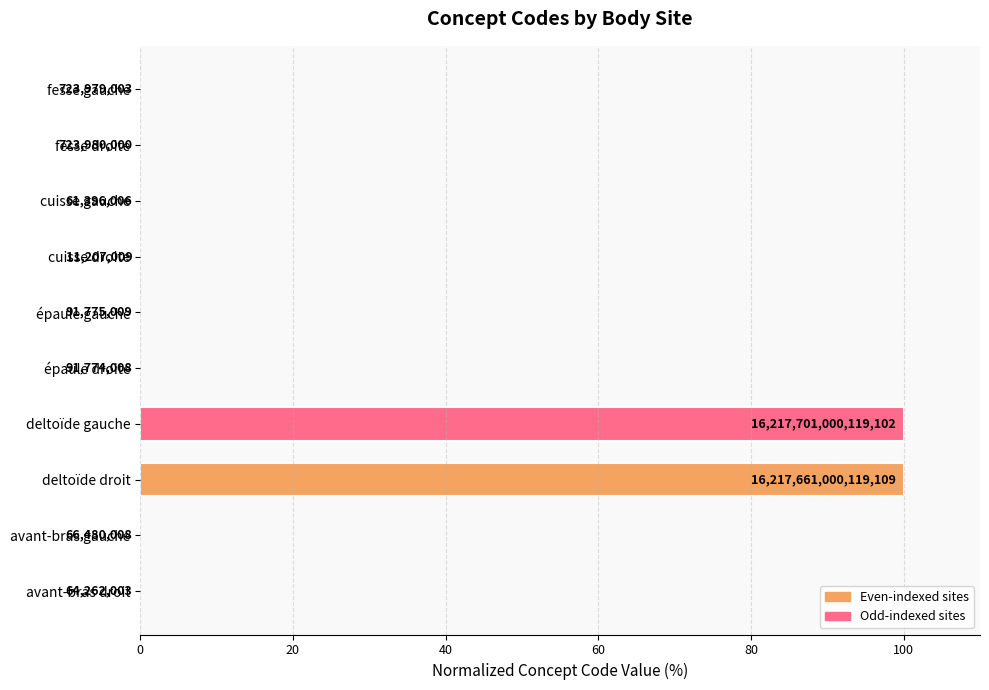

Does the chart contain any negative values?

No